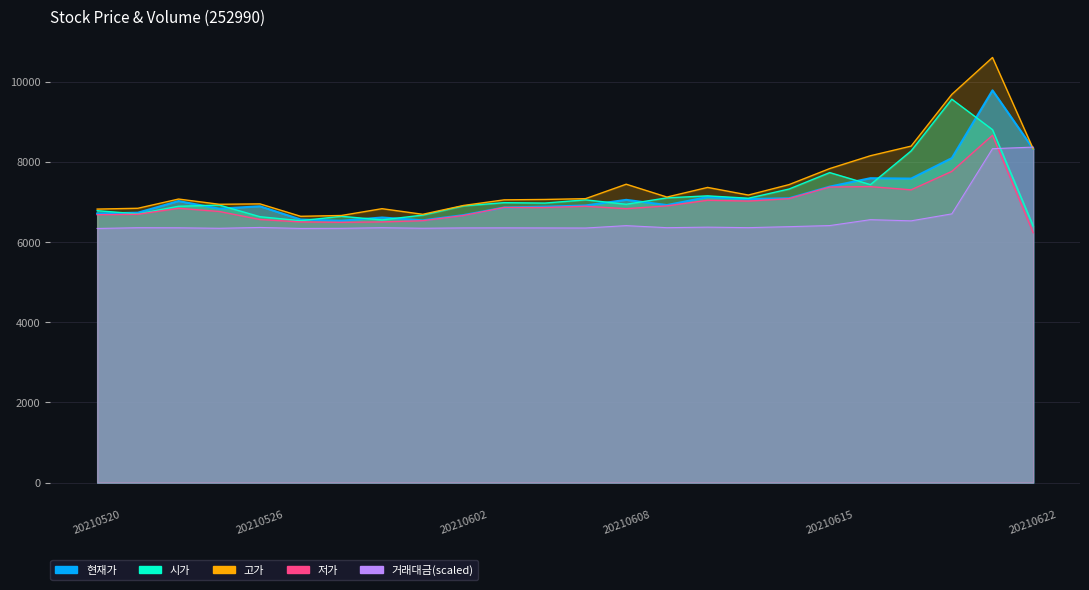

Reading left to right, extract all data points from this chart.

현재가: 6710.0	6730.0	7020.0	6830.0	6890.0	6560.0	6530.0	6610.0	6540.0	6670.0	6860.0	6880.0	6910.0	7050.0	6920.0	7120.0	7070.0	7090.0	7380.0	7590.0	7580.0	8090.0	9780.0	8320.0
시가: 6780.0	6700.0	6890.0	6920.0	6630.0	6530.0	6640.0	6550.0	6670.0	6900.0	6980.0	6970.0	7050.0	6940.0	7100.0	7150.0	7090.0	7320.0	7730.0	7430.0	8270.0	9560.0	8800.0	6400.0
고가: 6820.0	6840.0	7070.0	6940.0	6950.0	6640.0	6660.0	6830.0	6690.0	6910.0	7050.0	7060.0	7080.0	7440.0	7120.0	7360.0	7170.0	7430.0	7830.0	8150.0	8390.0	9680.0	10600.0	8320.0
저가: 6680.0	6690.0	6840.0	6760.0	6560.0	6500.0	6490.0	6500.0	6530.0	6660.0	6860.0	6860.0	6890.0	6830.0	6900.0	7040.0	7020.0	7080.0	7370.0	7380.0	7300.0	7760.0	8660.0	6230.0
거래대금: 6336.6	6355.7	6353.5	6341.2	6362.1	6337.4	6340.2	6355.6	6342.2	6350.8	6351.7	6349.9	6347.9	6406.9	6356.5	6369.3	6357.0	6381.5	6408.9	6556.0	6526.8	6700.6	8326.0	8365.0